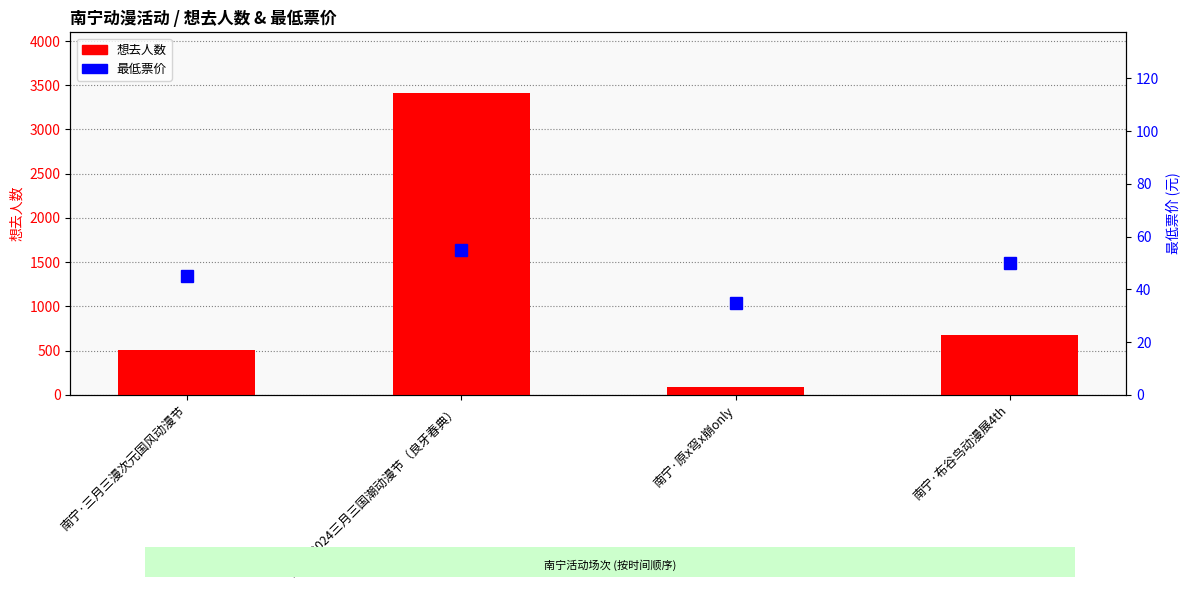

Which has a higher value, 南宁·2024三月三国潮动漫节（良牙春典） or 南宁·布谷鸟动漫展4th?

南宁·2024三月三国潮动漫节（良牙春典）